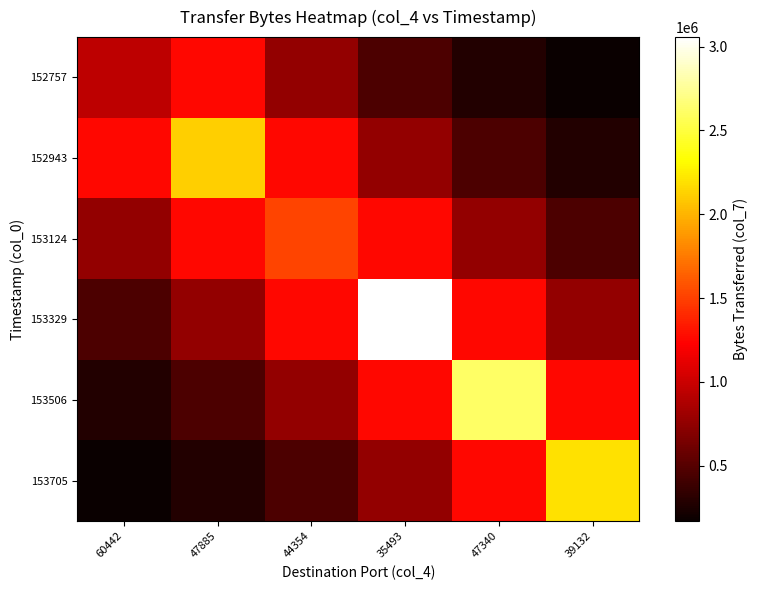

What is the total value across all series at 60442?

3880855.4